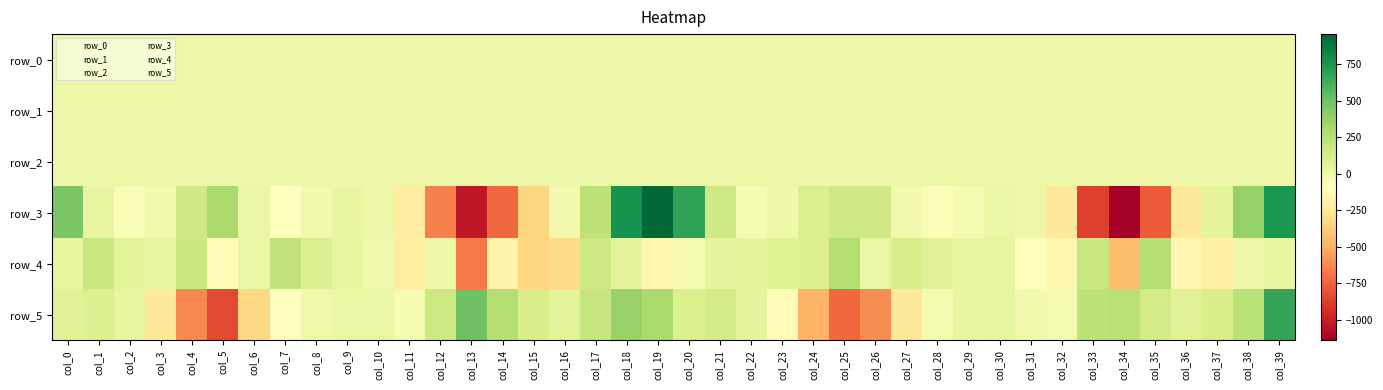

How many data points in row_1 are above 0?

13